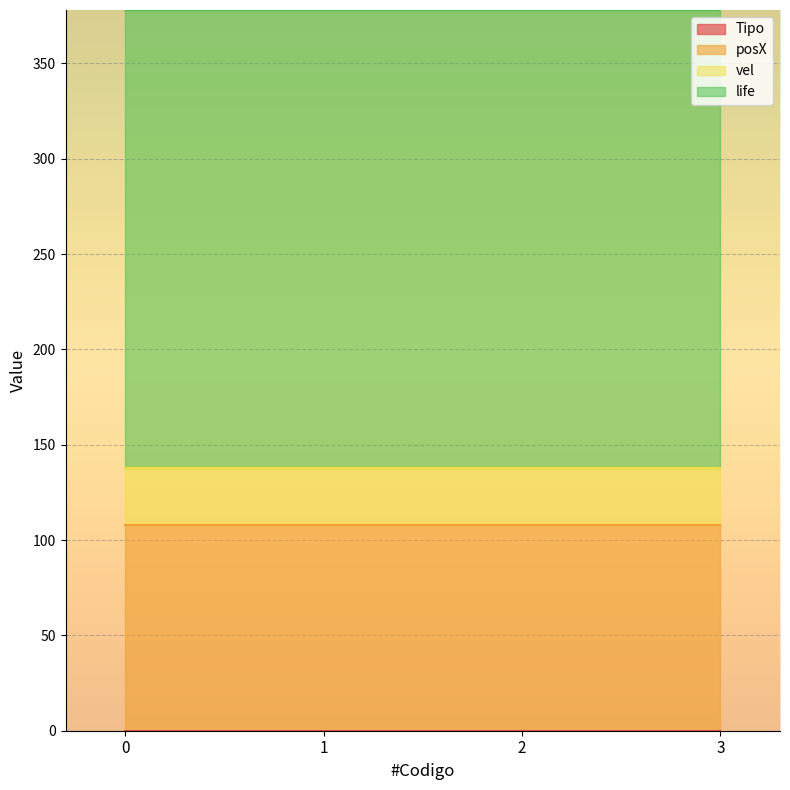

How many lines are shown in the chart?

4